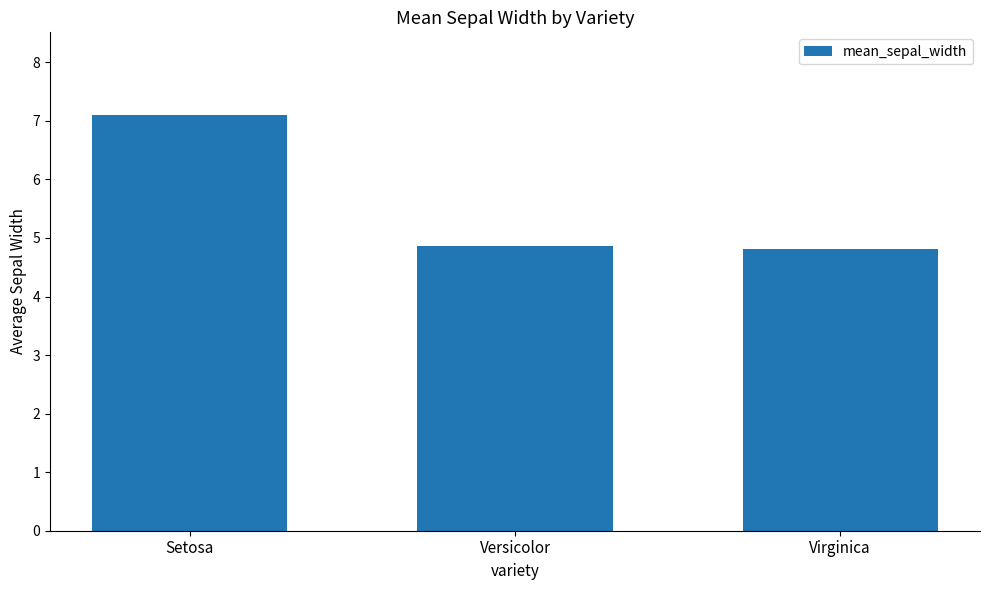

What is the ratio of the value at Virginica to the value at Versicolor?

1.0